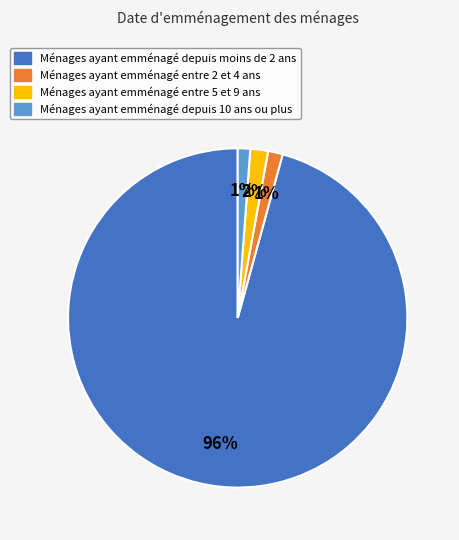

To the nearest percent, what is the average slice percentage?

25%